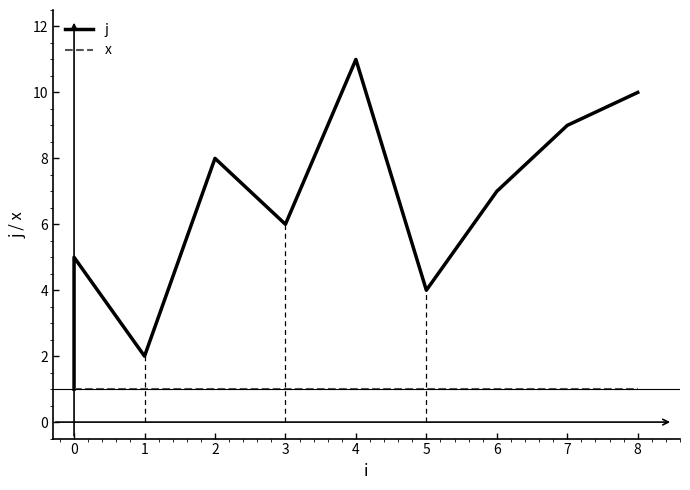

Does the chart display data point markers on the line(s)?

No